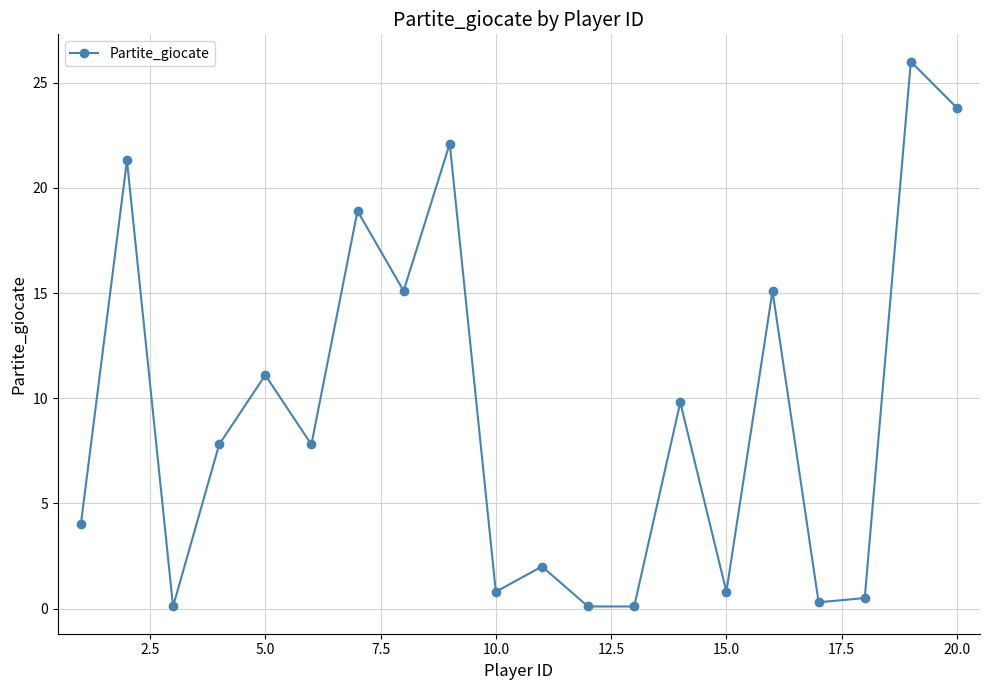

How many points are higher than both their immediate neighbors (excluding endpoints)?

8